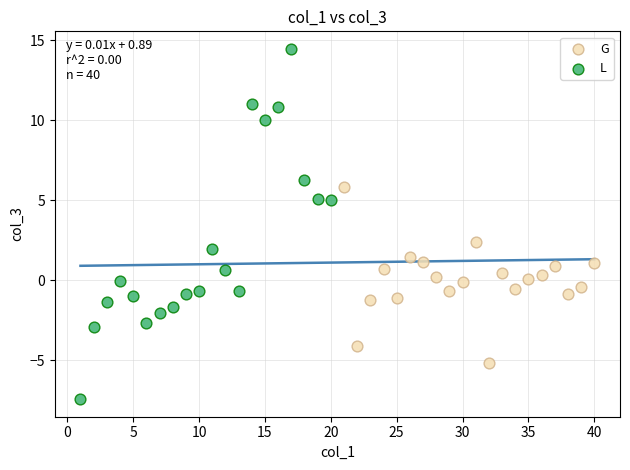

Which series contains the highest Y value?

L